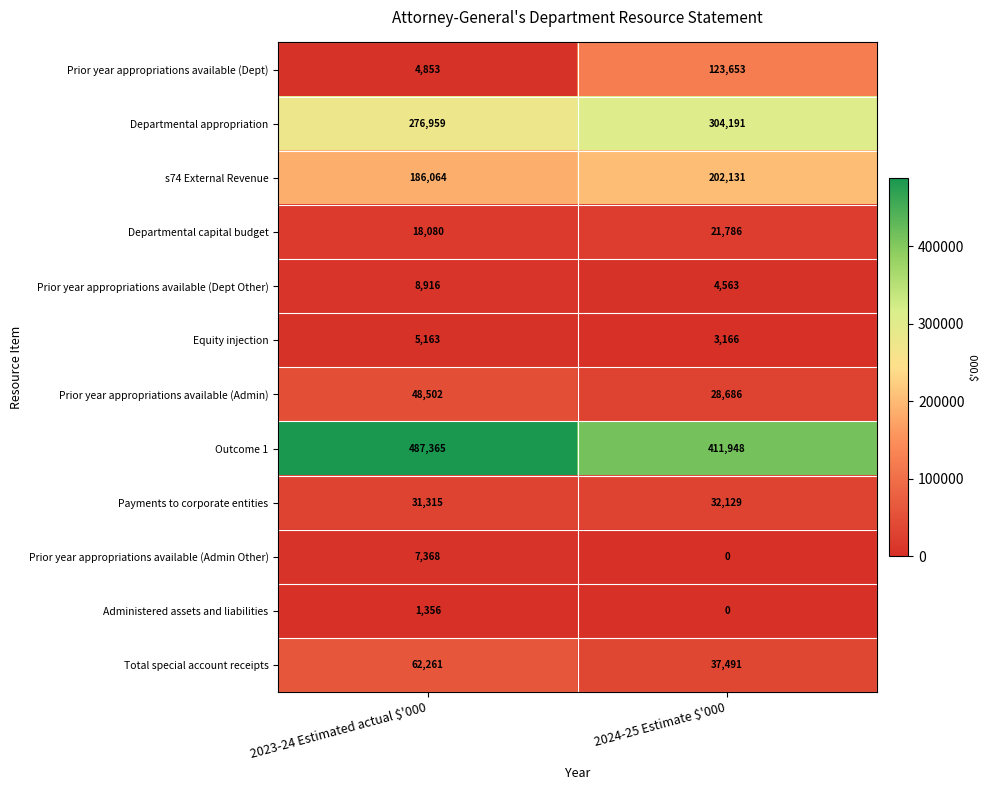

Count the number of data series in this chart.

12